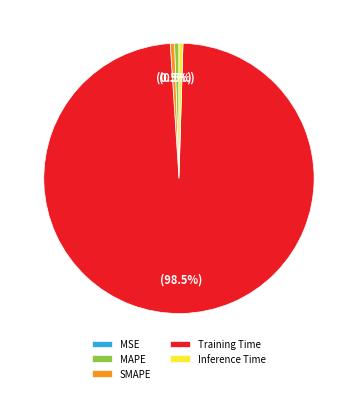

Is there any slice that represents more than half of the pie?

Yes